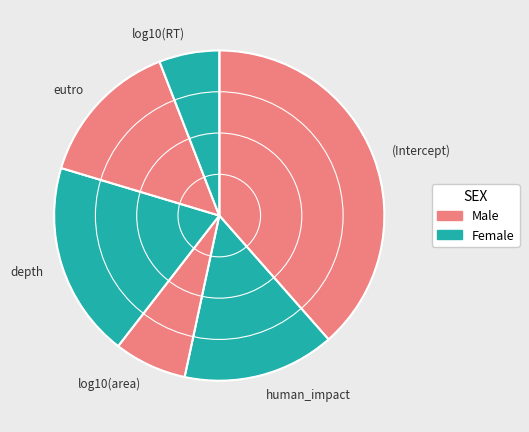

Is it true that human_impact is 15% of the pie?

True